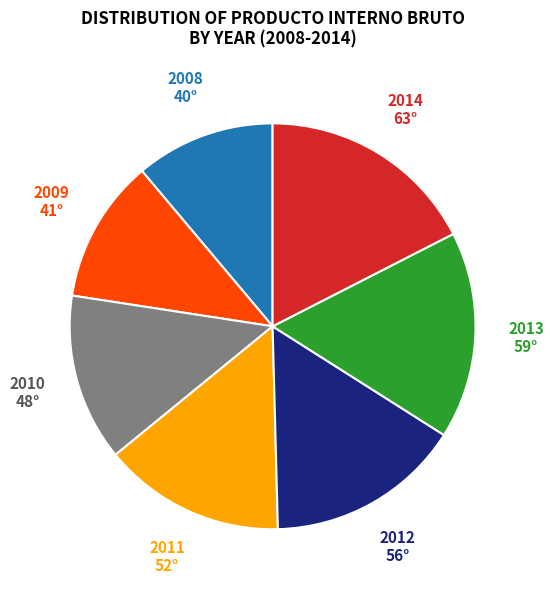

Which has a higher value, 2011 or 2014?

2014